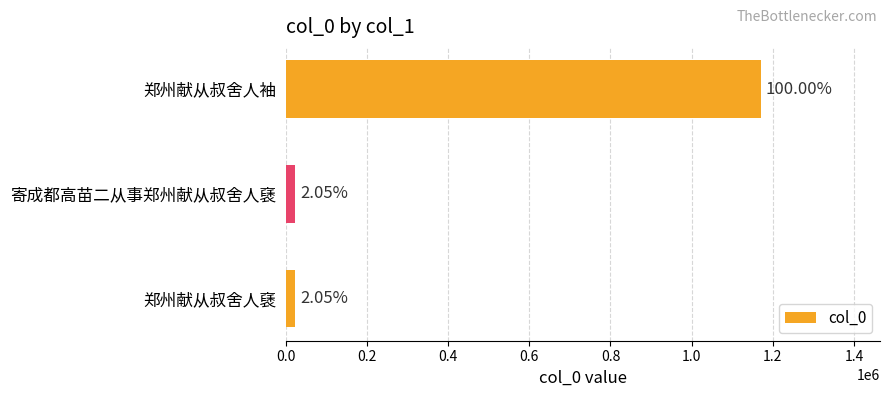

Are the bars horizontal?

Yes